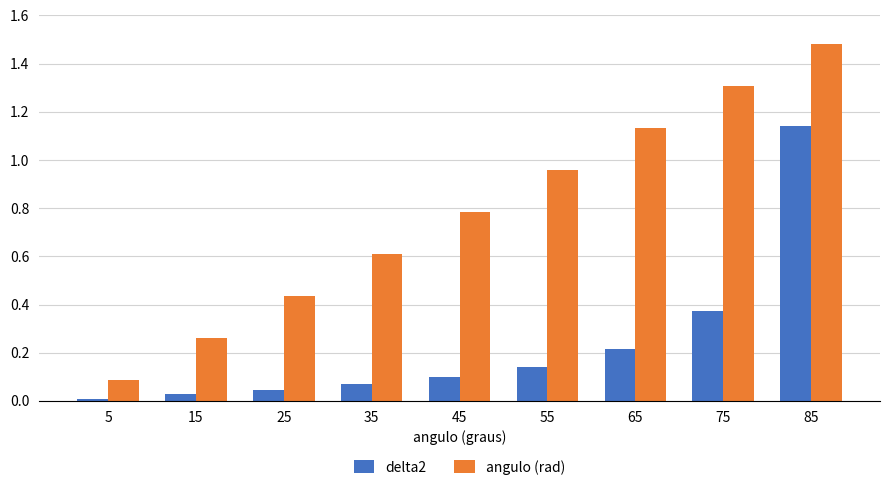

What is the total value across all series at 85?

2.6